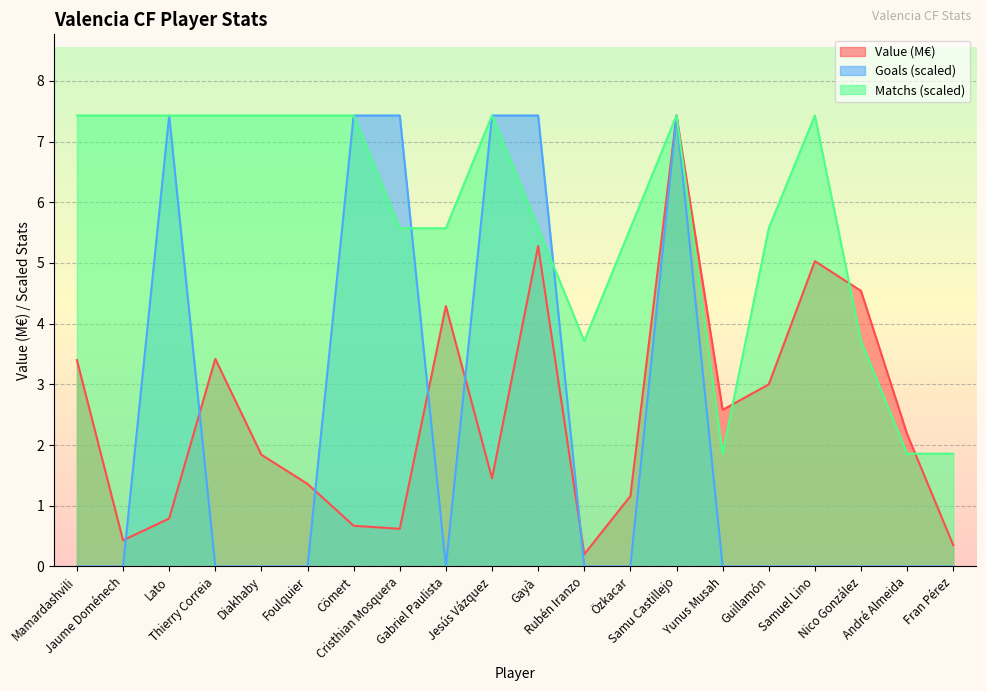

In Value, how many points are lower than both neighbors (excluding endpoints)?

5